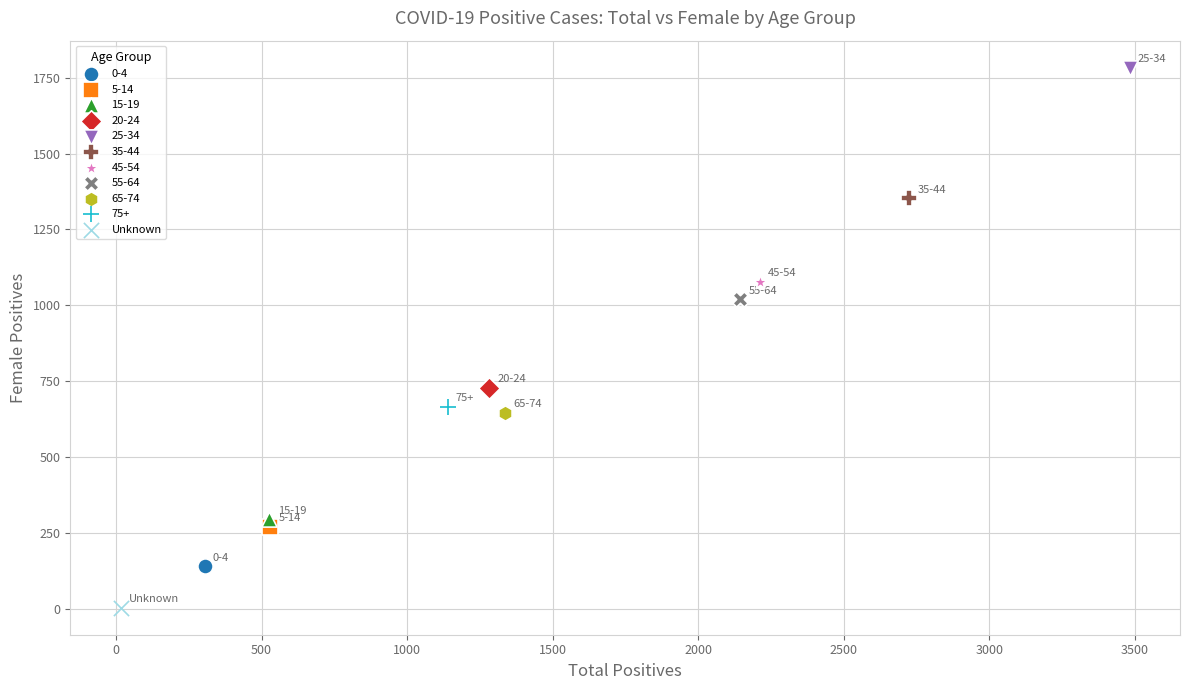

Which series contains the highest Y value?

25-34